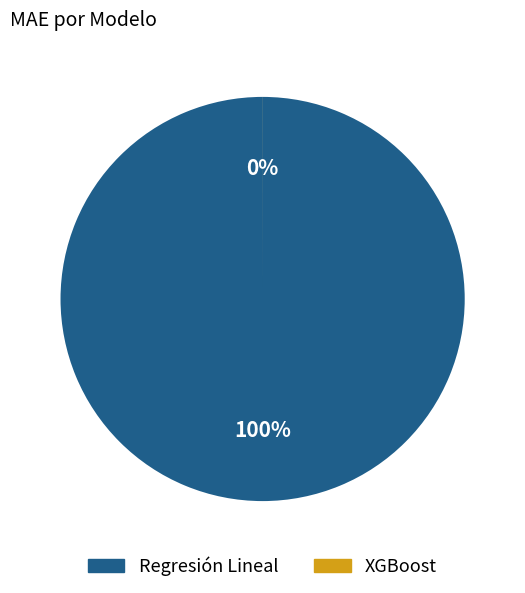

Rank the categories by value from lowest to highest.

XGBoost, Regresión Lineal